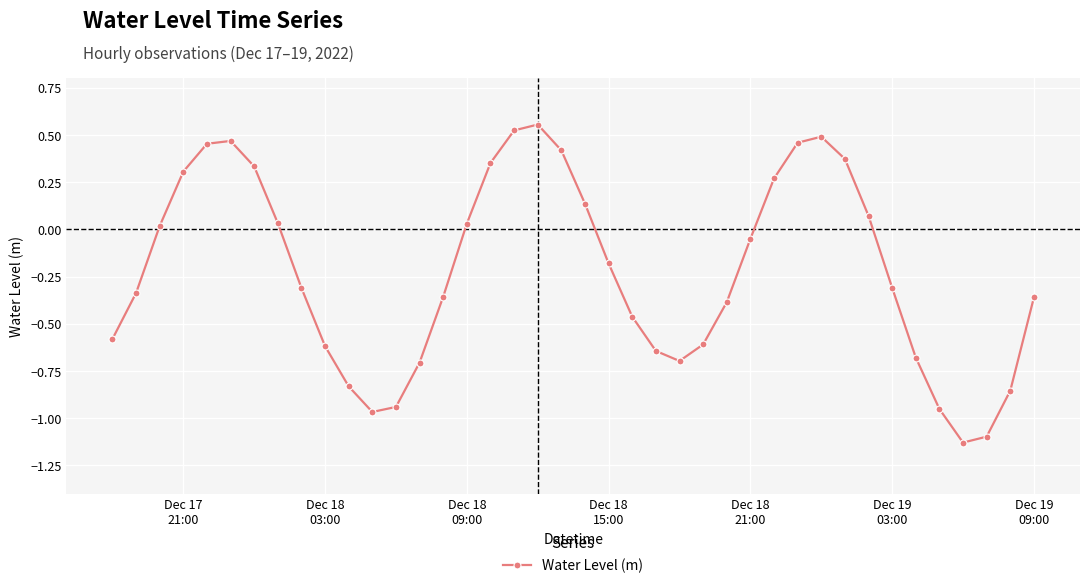

True or false: the data has more than 0 interior local peaks.

True